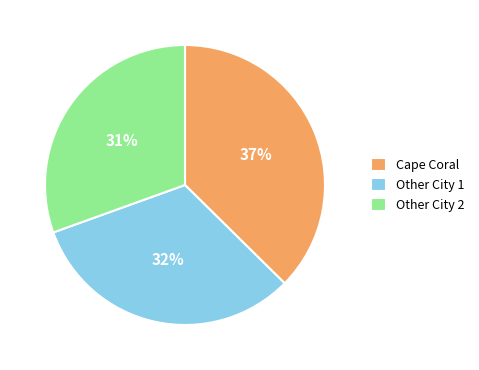

What is the ratio of the value at Cape Coral to the value at Other City 1?

1.2